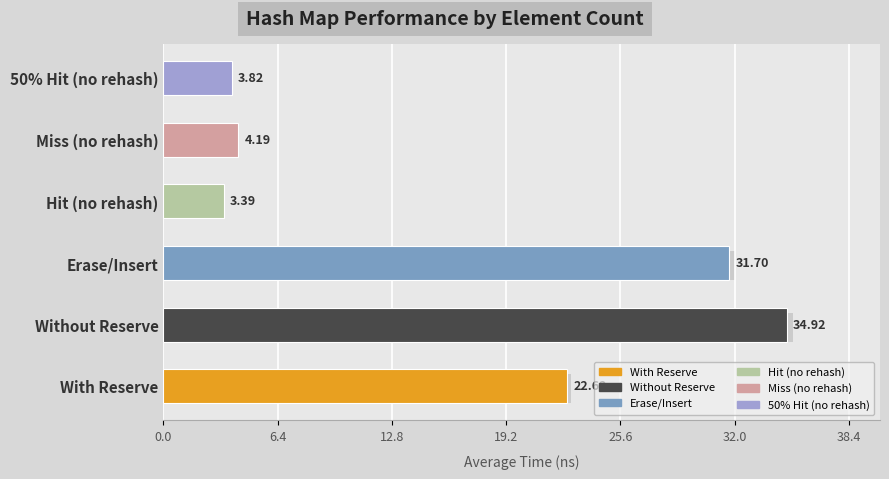

The value of avg_miss_without_rehash_lookup_ns at 110 is 4.3. True or false?

False